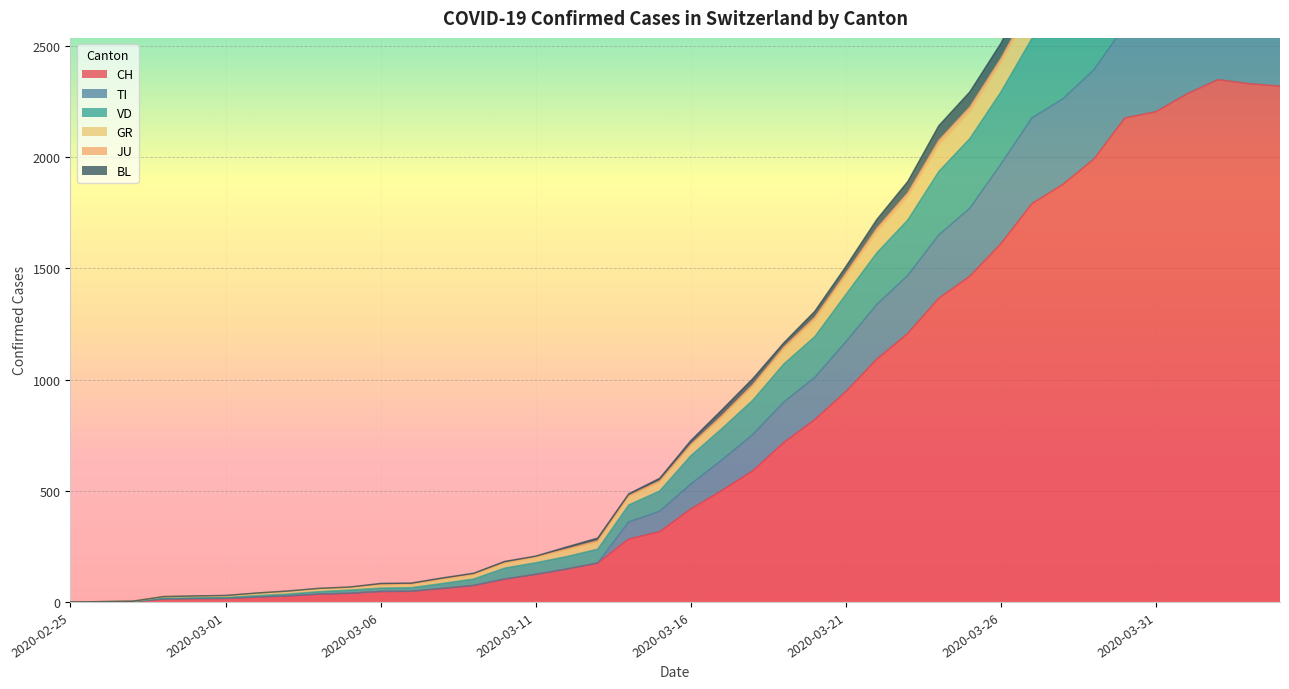

The value of CH at 2020-02-25 is 0. True or false?

True